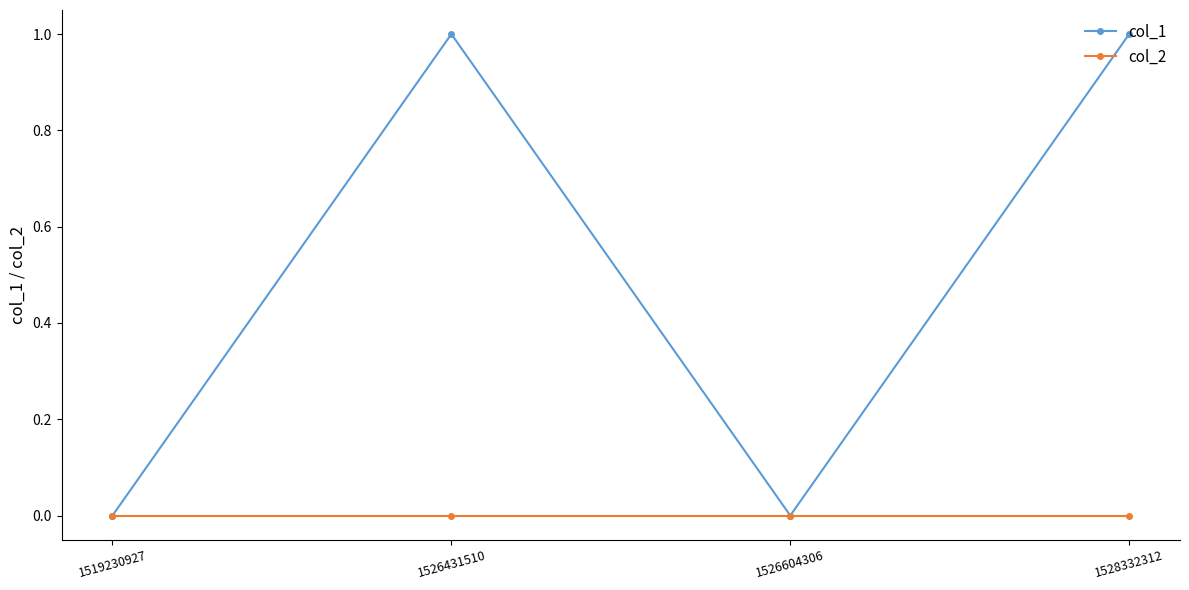

What are all the series names shown in the legend?

col_1, col_2